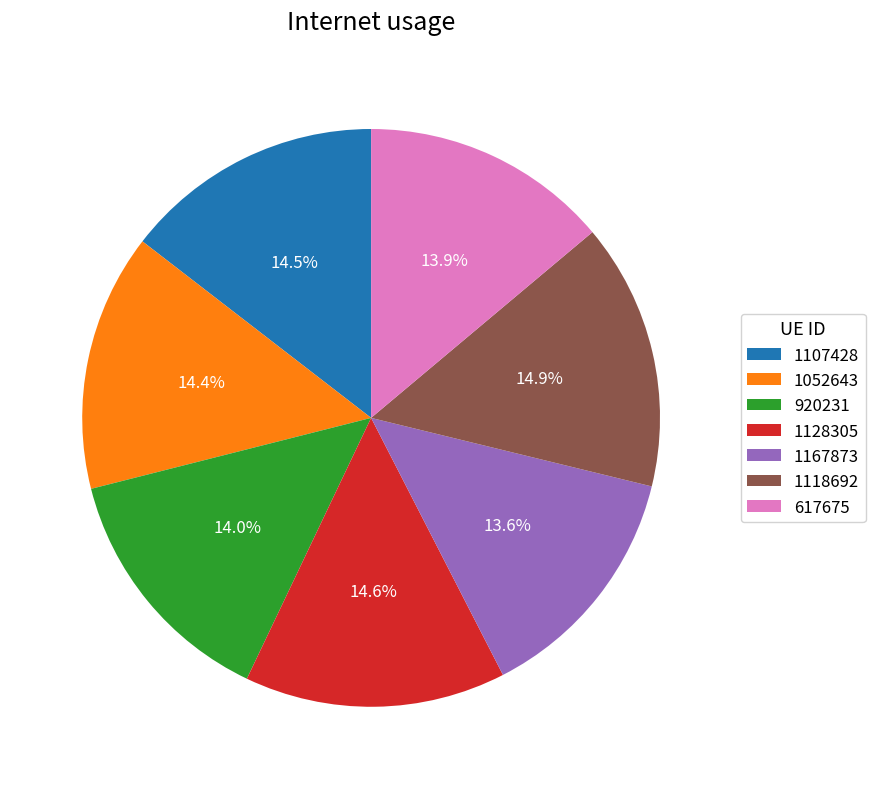

Does 1052643 represent more than half of the total?

No